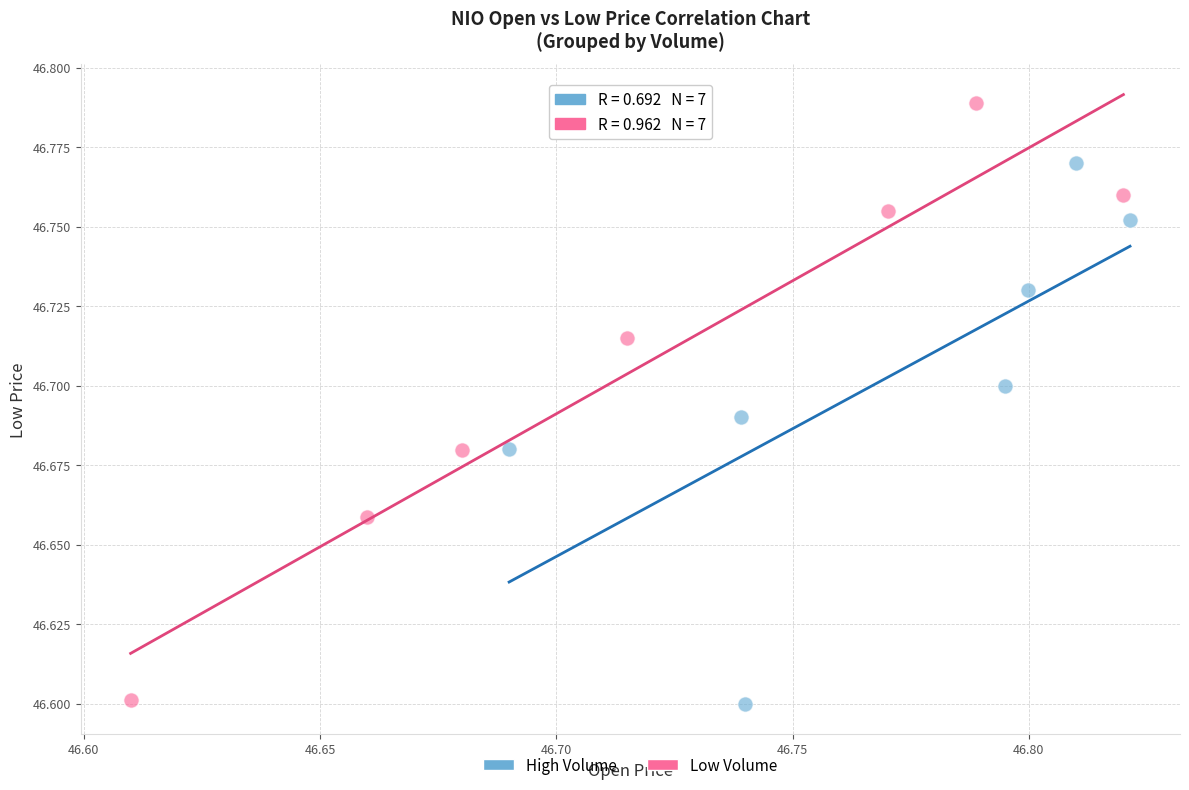

Which series reaches the maximum Y coordinate?

Low Volume